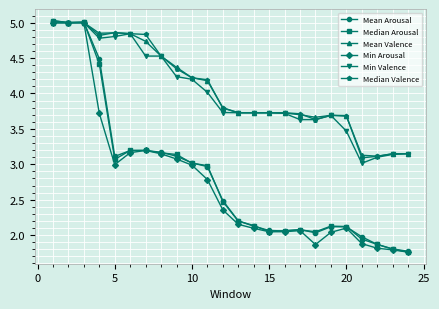

What is the value of the Min Valence point at the 17th from the left?

3.6